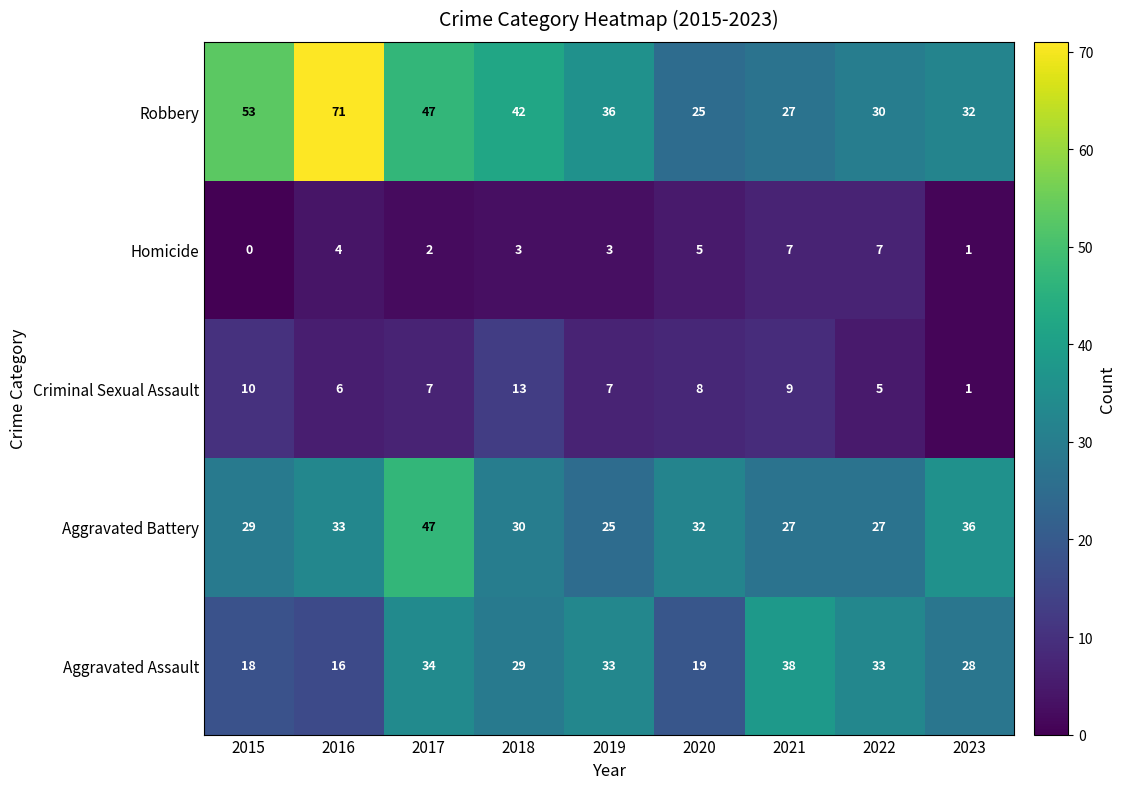

What is the total value across all series at 2016?

130